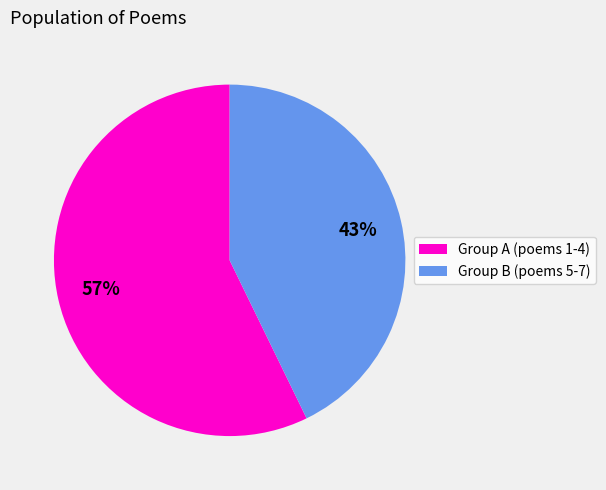

To the nearest percent, what portion does Group A (poems 1-4) represent?

57%